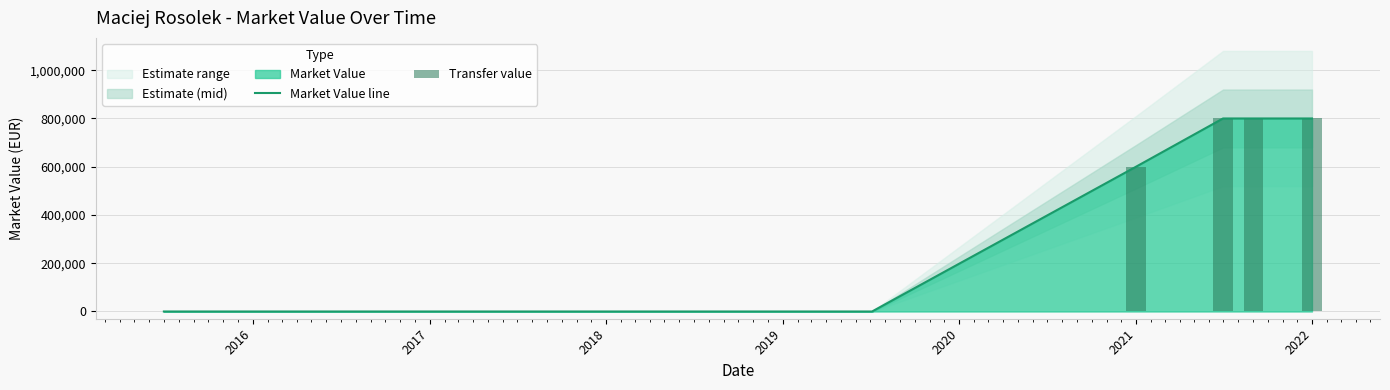

Does the chart contain any negative values?

No